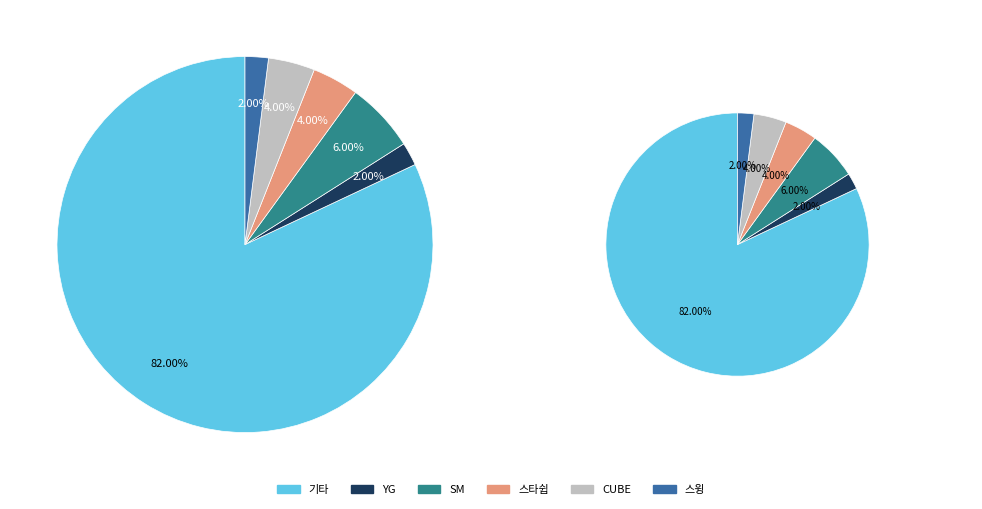

The 2 slice represents 1% of the pie. True or false?

False